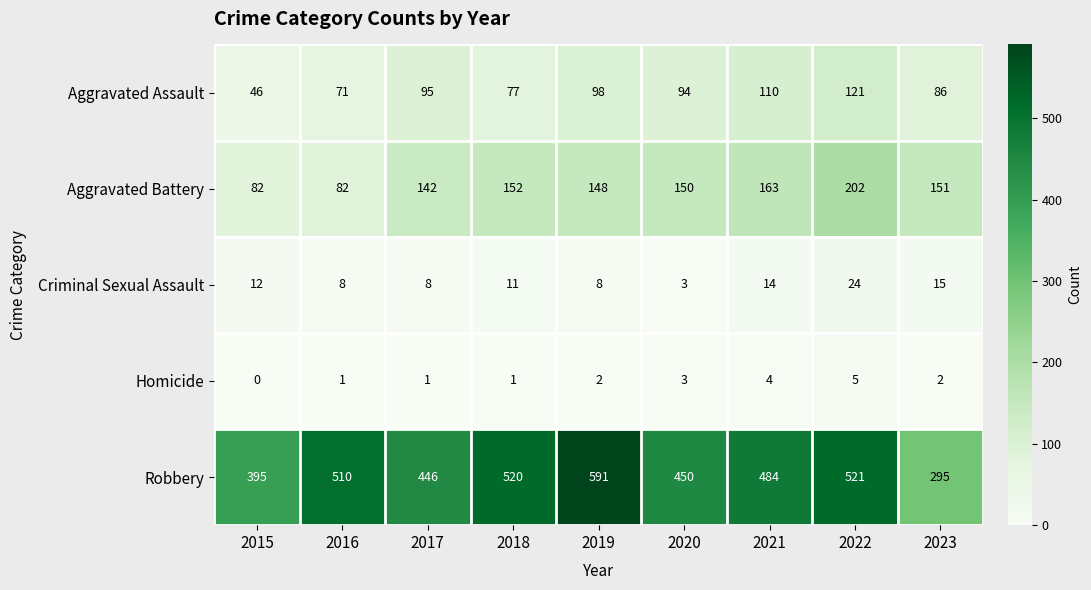

The Aggravated Battery series shows 33 at 2019. True or false?

False